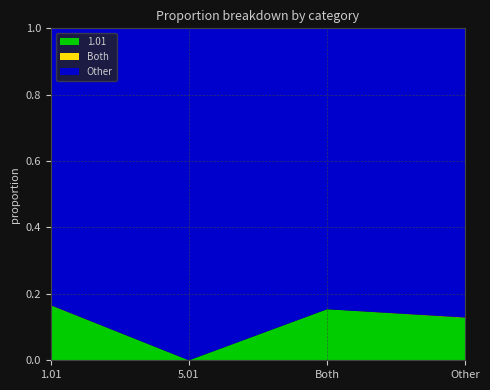

Reading left to right, transcribe all the data shown in this chart.

1.01: 1.01=0.2	5.01=0.0	Both=0.2	Other=0.1
Both: 1.01=0.0	5.01=0.0	Both=0.0	Other=0.0
Other: 1.01=0.8	5.01=1.0	Both=0.8	Other=0.9